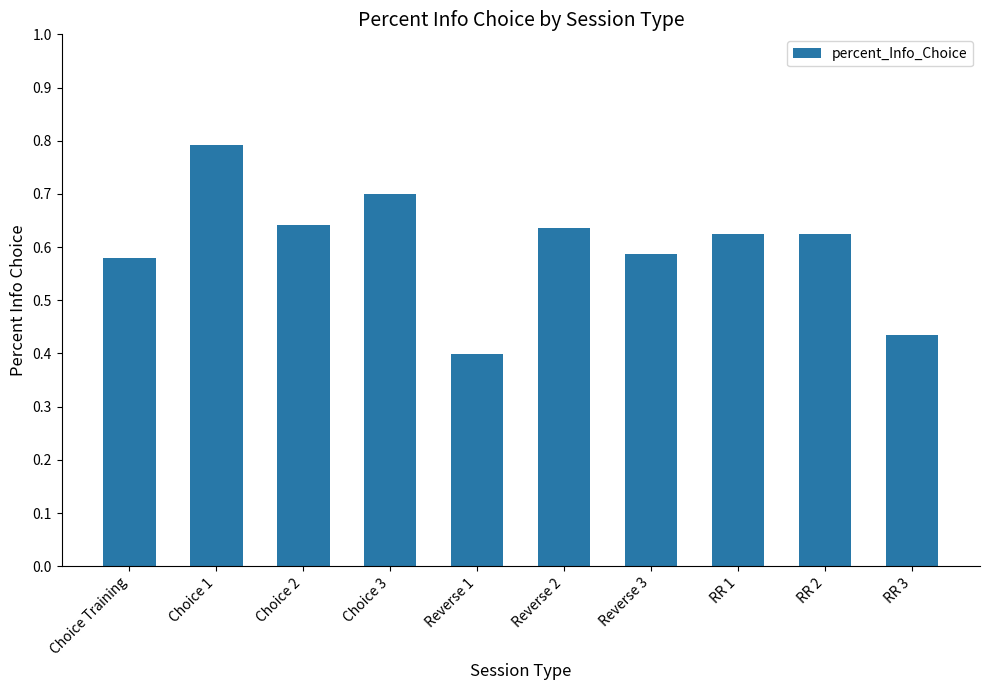

What is the maximum value shown in the chart?

0.8